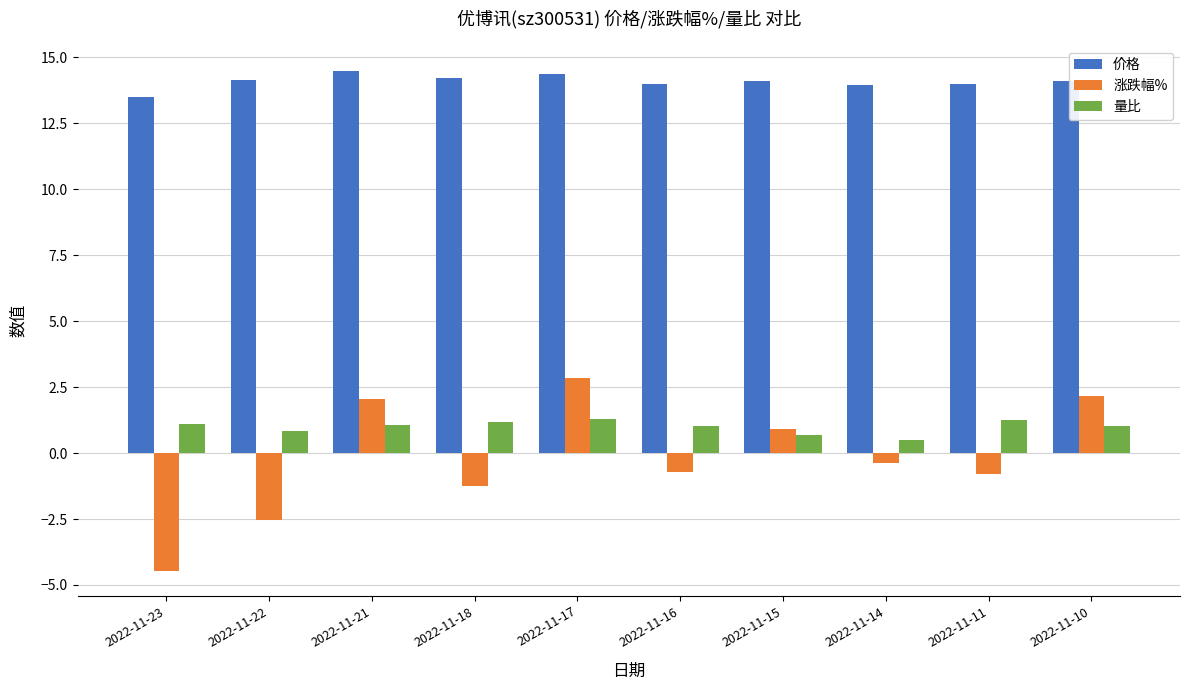

Where does the 量比 series first go above 1?

2022-11-23